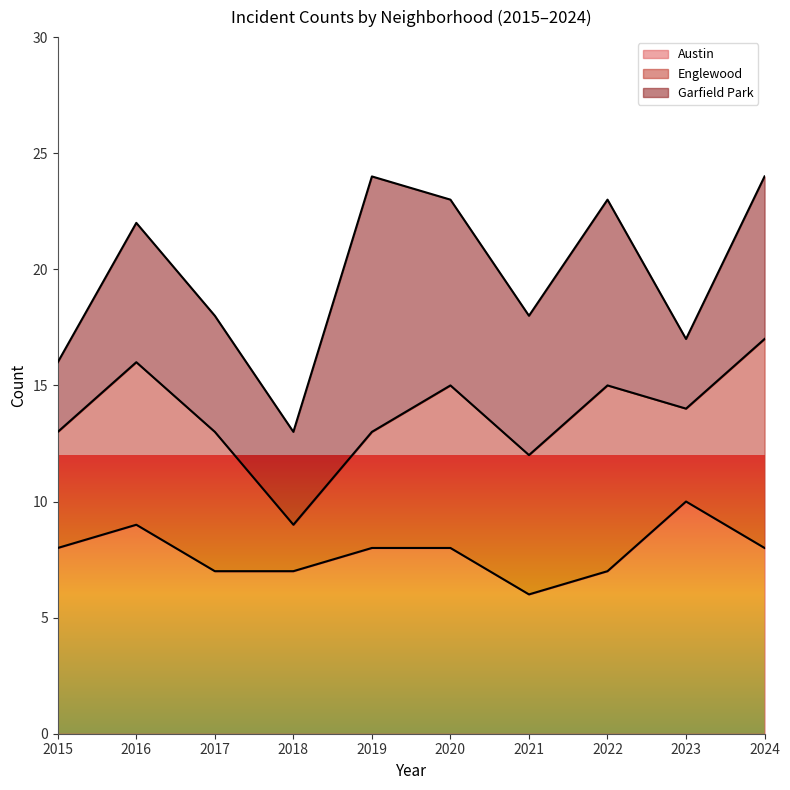

Reading right to left, extract all data points from this chart.

Austin: 2024=8	2023=10	2022=7	2021=6	2020=8	2019=8	2018=7	2017=7	2016=9	2015=8
Englewood: 2024=9	2023=4	2022=8	2021=6	2020=7	2019=5	2018=2	2017=6	2016=7	2015=5
Garfield Park: 2024=7	2023=3	2022=8	2021=6	2020=8	2019=11	2018=4	2017=5	2016=6	2015=3